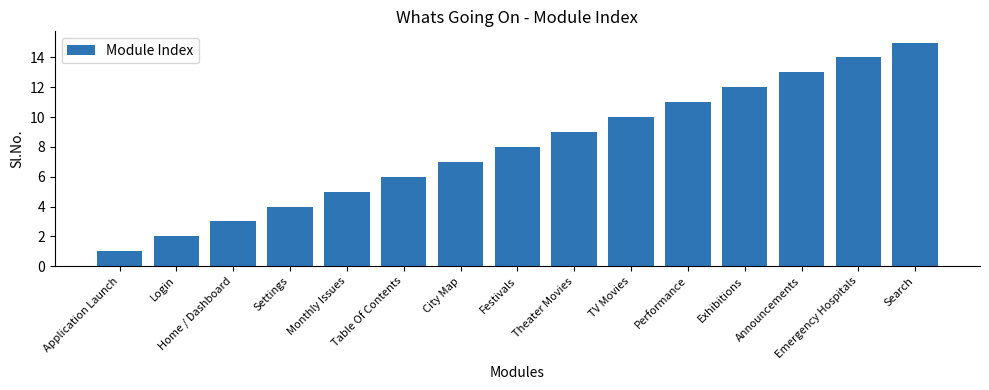

Approximately how many times larger is the value at Settings compared to Exhibitions?

0.3